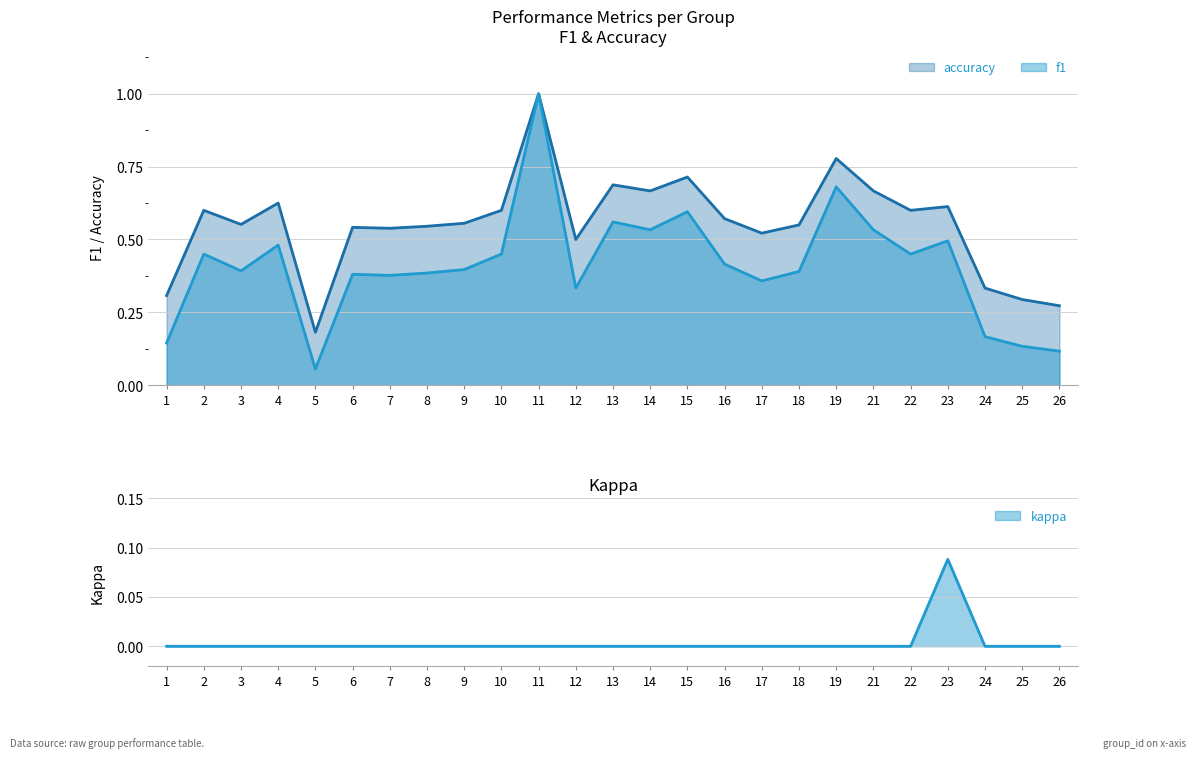

What is the value of the f1 point at the 20th from the left?

0.5